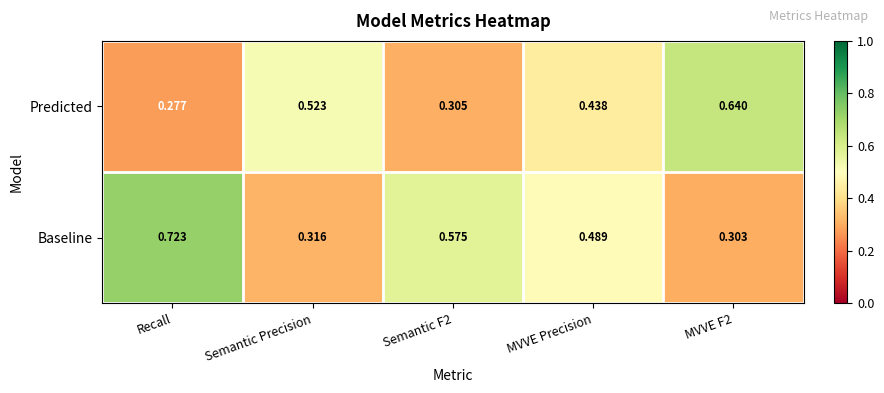

Rank the series by their average value, from lowest to highest.

Predicted, Baseline